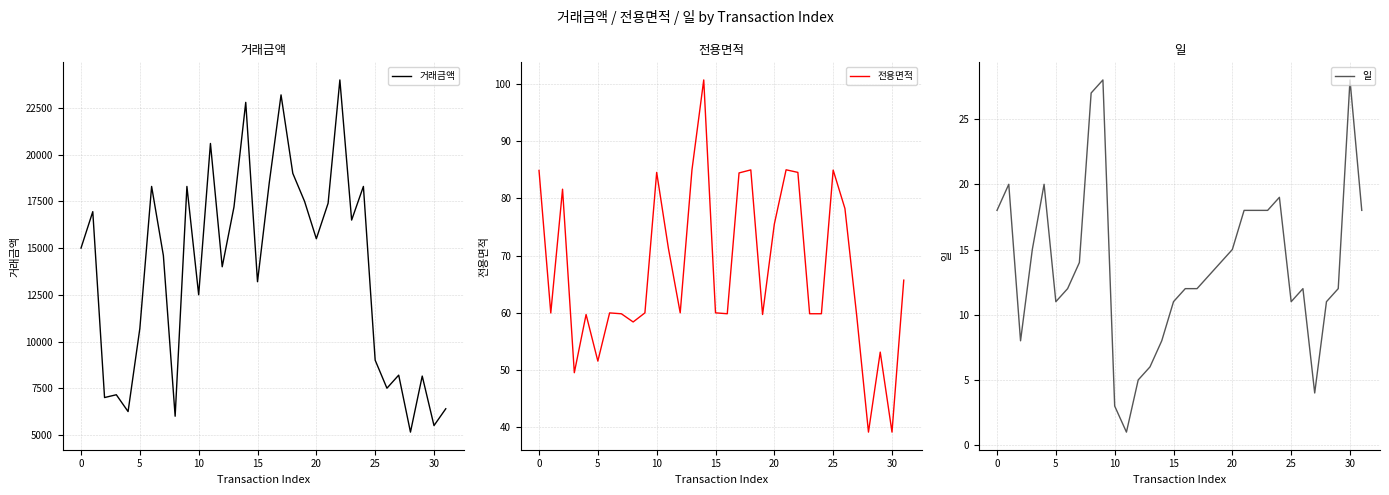

Reading left to right, what are all the values shown in this chart?

거래금액: 15000.0	16950.0	7000.0	7150.0	6250.0	10700.0	18300.0	14600.0	6000.0	18300.0	12500.0	20600.0	14000.0	17200.0	22800.0	13200.0	18500.0	23200.0	19000.0	17500.0	15500.0	17400.0	24000.0	16500.0	18300.0	9000.0	7500.0	8200.0	5150.0	8150.0	5500.0	6400.0
전용면적: 84.9	60.0	81.6	49.5	59.7	51.6	60.0	59.8	58.4	60.0	84.5	71.2	60.0	85.0	100.7	60.0	59.8	84.4	85.0	59.7	75.5	85.0	84.5	59.8	59.8	84.9	78.2	59.5	39.1	53.1	39.1	65.7
일: 18.0	20.0	8.0	15.0	20.0	11.0	12.0	14.0	27.0	28.0	3.0	1.0	5.0	6.0	8.0	11.0	12.0	12.0	13.0	14.0	15.0	18.0	18.0	18.0	19.0	11.0	12.0	4.0	11.0	12.0	28.0	18.0